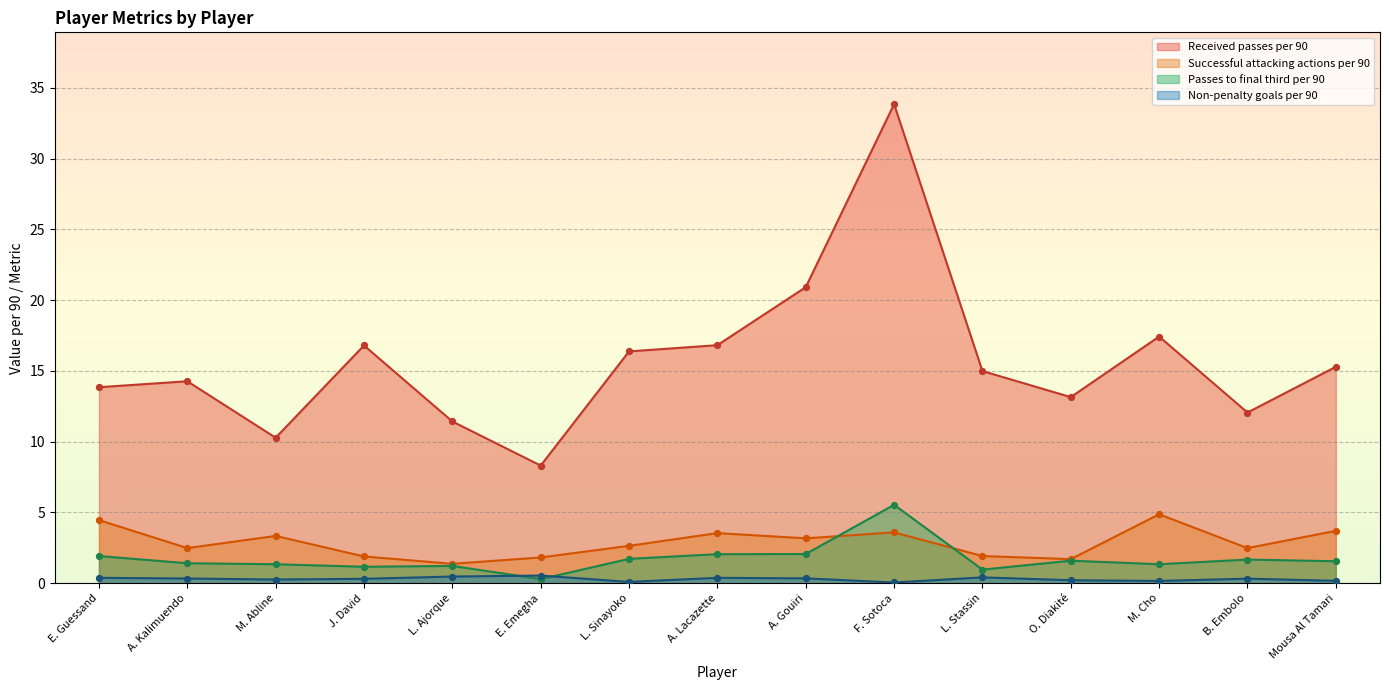

At how many categories does at least one series exceed 21?

1